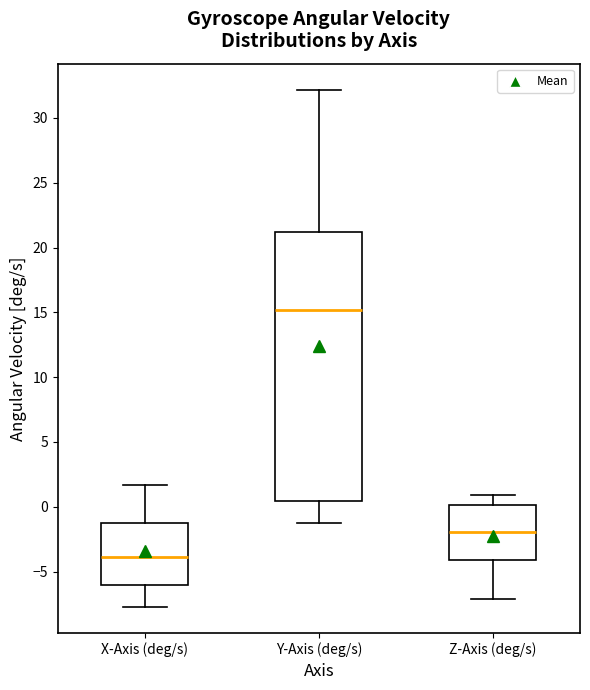

Reading left to right, read every box against the y-axis: the position of its median line, the range the box covers, and the ends of its whiskers. The values are not printed on the chart, so give them approximately, as read against the axis.

X-Axis (deg/s): median -4.0, box -6.0 to -1.5, whiskers -7.5 to 1.5
Y-Axis (deg/s): median 15.0, box 0.5 to 21.0, whiskers -1.0 to 32.0
Z-Axis (deg/s): median -2.0, box -4.0 to 0.0, whiskers -7.0 to 1.0